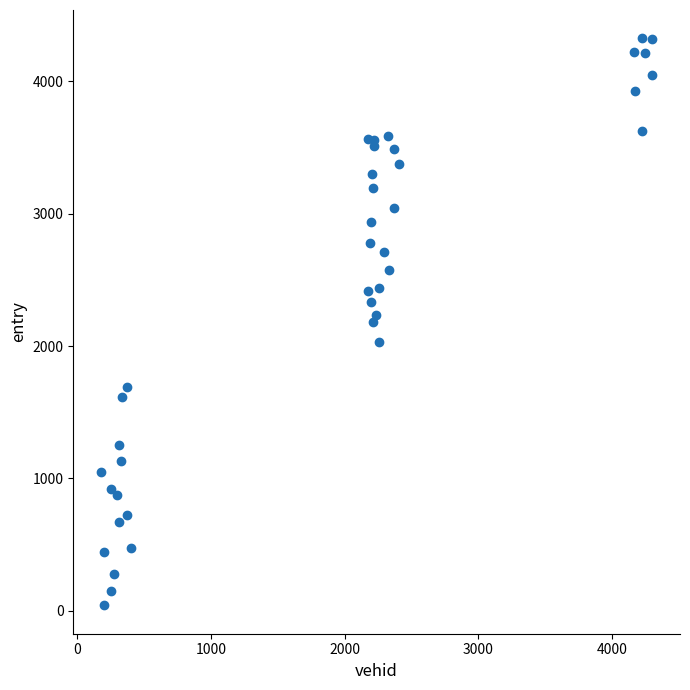

What is the range of Y values (max minus min)?

4283